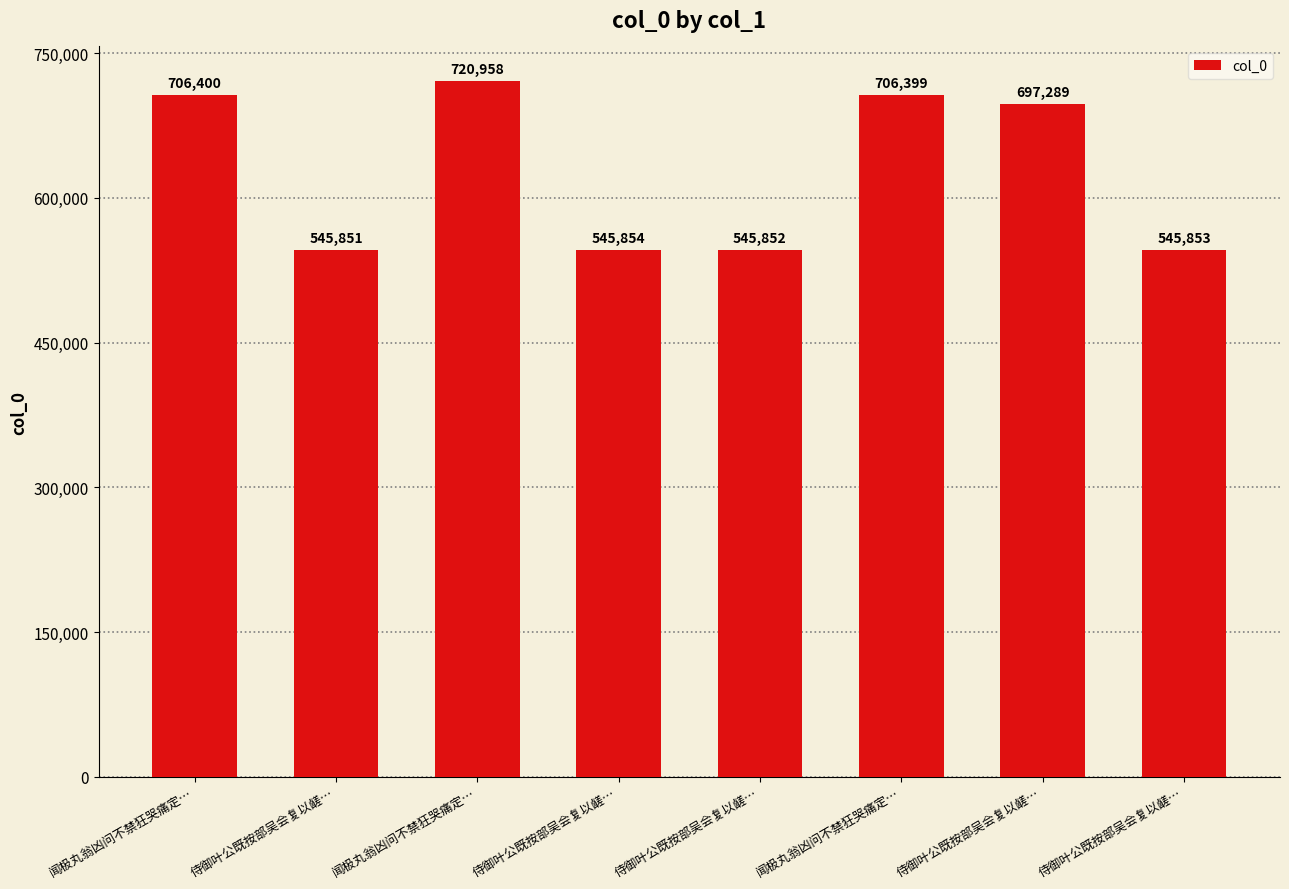

True or false: the data shows 268932 at 侍御叶公既按部吴会复以鹾….

False